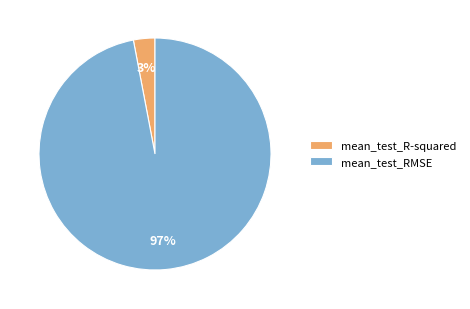

Which slice is the largest?

mean_test_RMSE